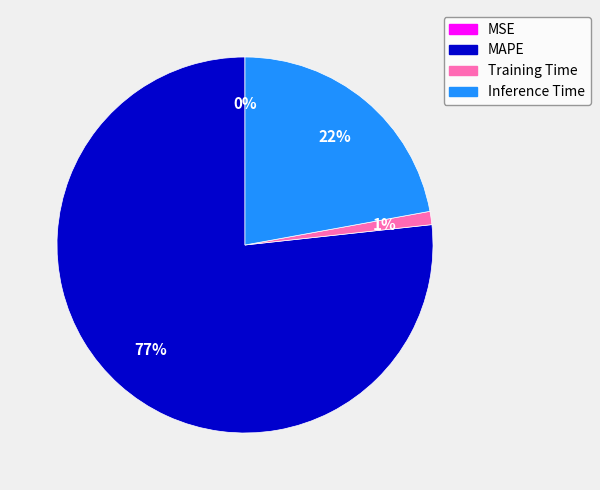

What is the largest slice in the pie chart?

MAPE